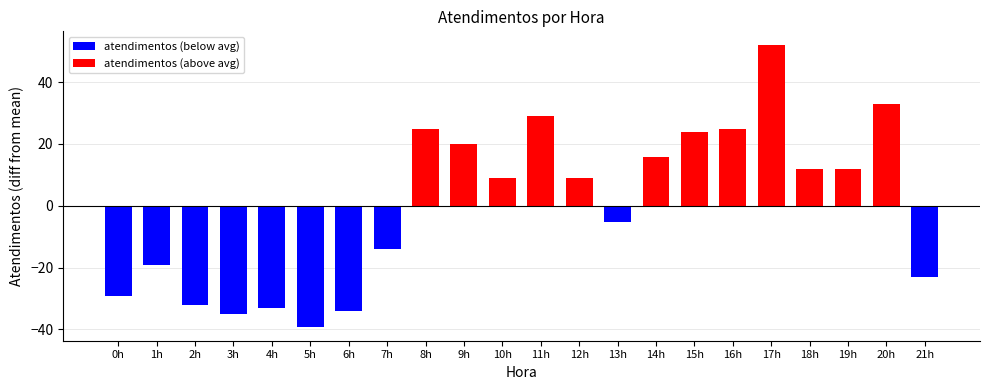

How many categories are shown in the chart?

22